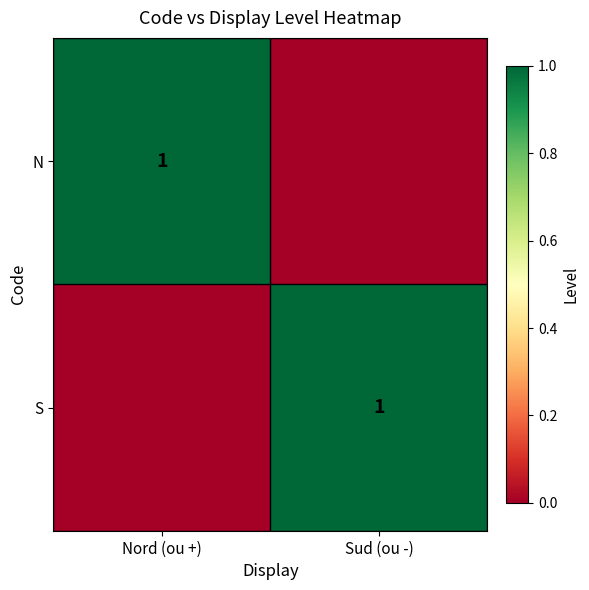

The S series shows 0 at Sud (ou -). True or false?

False